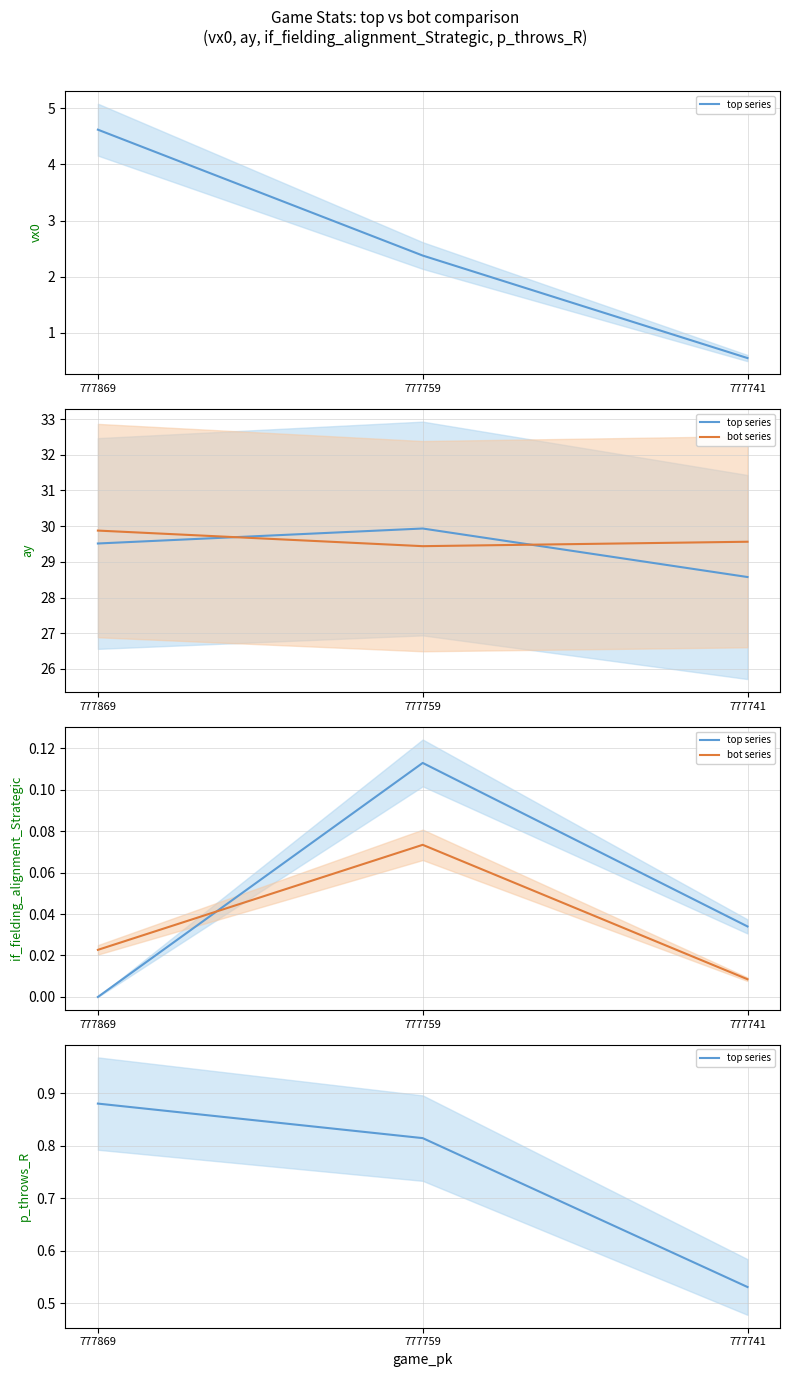

True or false: bot series has a value of 0.0 at 777759.

False